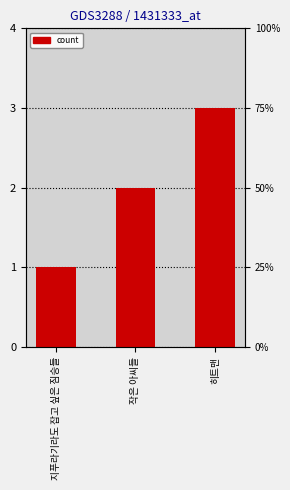

Count the number of values greater than 2.

1